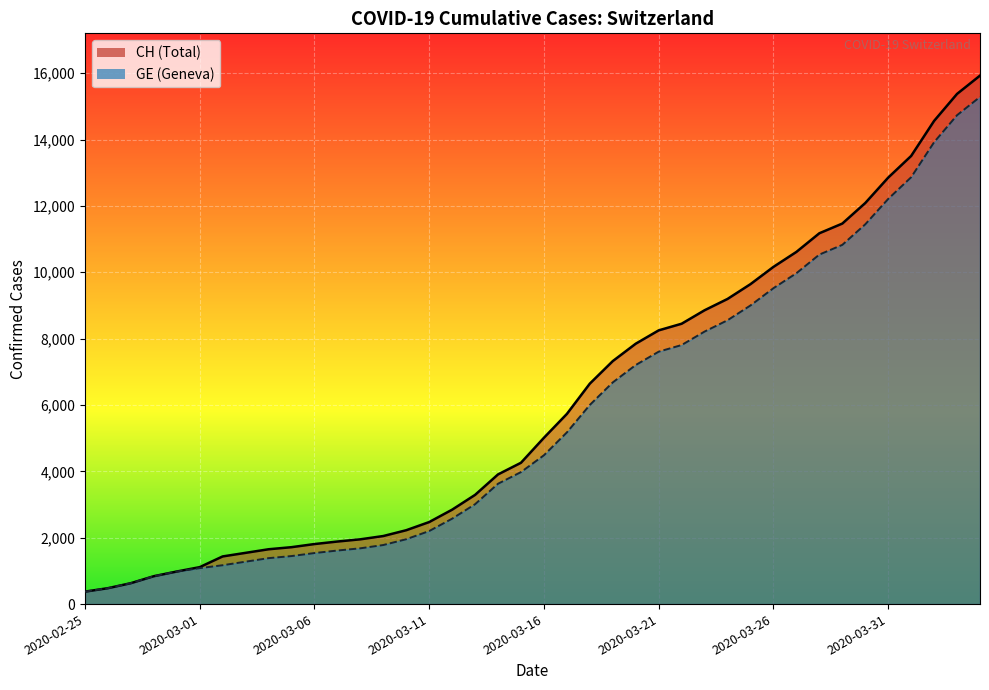

True or false: CH and GE cross at least once.

False